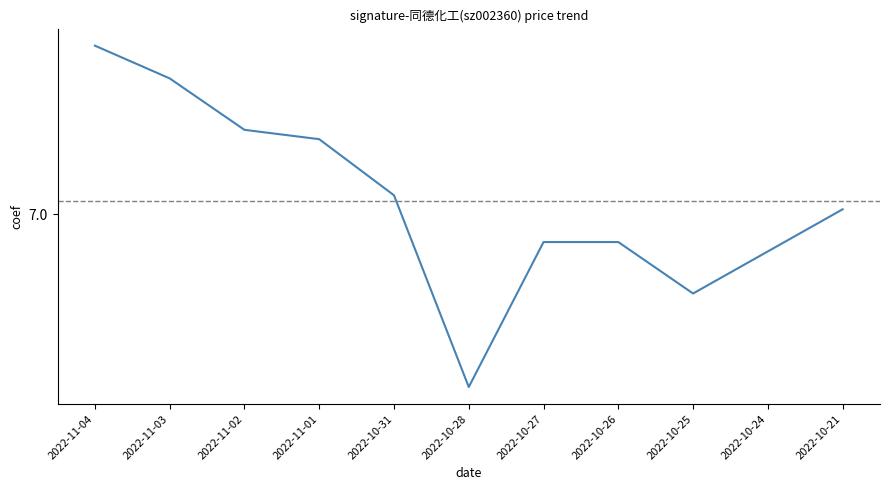

What is the minimum value shown in the chart?

6.6